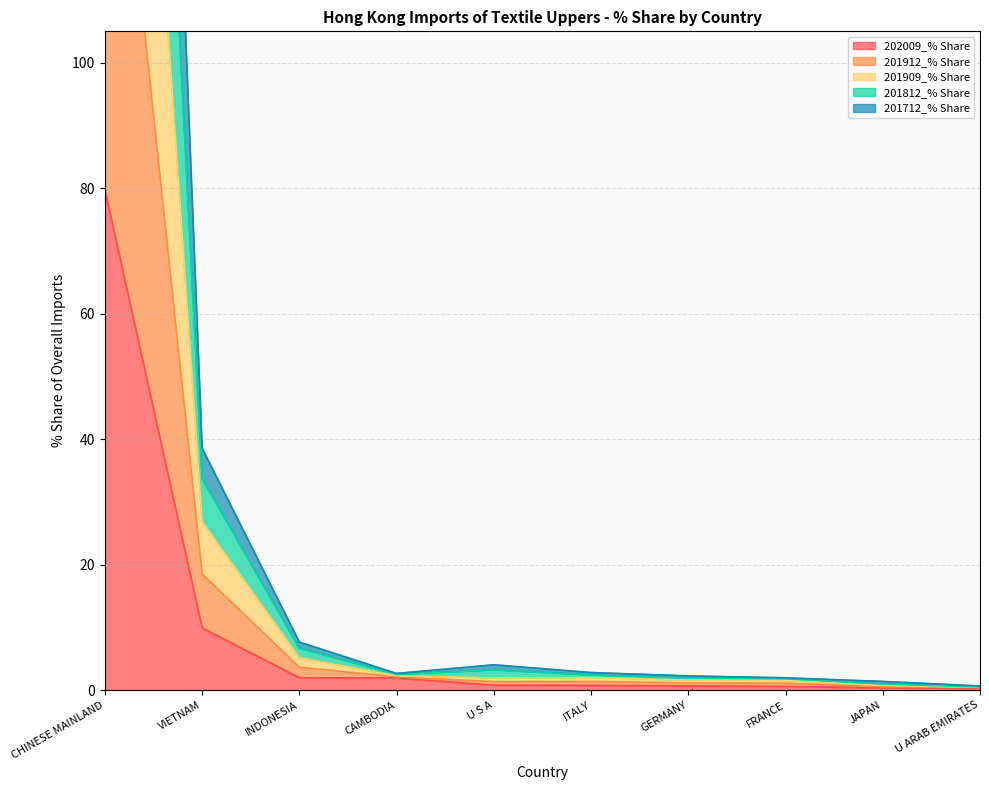

Which series has the largest total across all categories?

201909_% Share